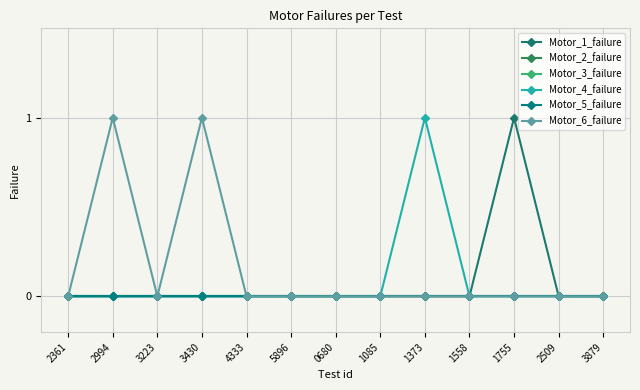

Which has a higher value, 2994 or 2509?

2994